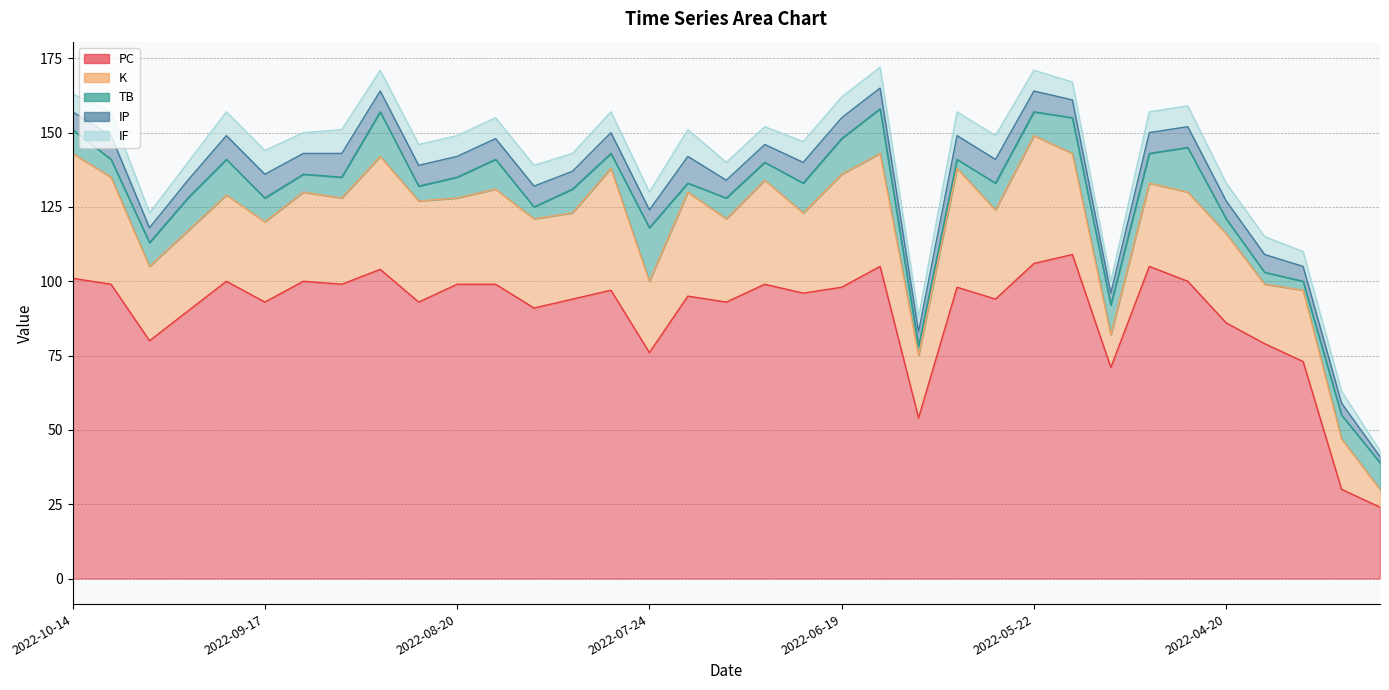

Reading left to right, transcribe all the data shown in this chart.

PC: 2022-10-14=101	2022-10-07=99	2022-10-02=80	2022-09-27=90	2022-09-22=100	2022-09-17=93	2022-09-11=100	2022-09-06=99	2022-09-01=104	2022-08-26=93	2022-08-20=99	2022-08-14=99	2022-08-09=91	2022-08-03=94	2022-07-29=97	2022-07-24=76	2022-07-12=95	2022-07-06=93	2022-06-30=99	2022-06-25=96	2022-06-19=98	2022-06-14=105	2022-06-08=54	2022-06-03=98	2022-05-28=94	2022-05-22=106	2022-05-14=109	2022-05-07=71	2022-04-30=105	2022-04-25=100	2022-04-20=86	2022-04-12=79	2022-04-07=73	2022-04-02=30	2022-03-23=24
K: 2022-10-14=42	2022-10-07=36	2022-10-02=25	2022-09-27=27	2022-09-22=29	2022-09-17=27	2022-09-11=30	2022-09-06=29	2022-09-01=38	2022-08-26=34	2022-08-20=29	2022-08-14=32	2022-08-09=30	2022-08-03=29	2022-07-29=41	2022-07-24=24	2022-07-12=35	2022-07-06=28	2022-06-30=35	2022-06-25=27	2022-06-19=38	2022-06-14=38	2022-06-08=21	2022-06-03=40	2022-05-28=30	2022-05-22=43	2022-05-14=34	2022-05-07=11	2022-04-30=28	2022-04-25=30	2022-04-20=30	2022-04-12=20	2022-04-07=24	2022-04-02=17	2022-03-23=6
TB: 2022-10-14=8	2022-10-07=6	2022-10-02=8	2022-09-27=11	2022-09-22=12	2022-09-17=8	2022-09-11=6	2022-09-06=7	2022-09-01=15	2022-08-26=5	2022-08-20=7	2022-08-14=10	2022-08-09=4	2022-08-03=8	2022-07-29=5	2022-07-24=18	2022-07-12=3	2022-07-06=7	2022-06-30=6	2022-06-25=10	2022-06-19=12	2022-06-14=15	2022-06-08=3	2022-06-03=3	2022-05-28=9	2022-05-22=8	2022-05-14=12	2022-05-07=10	2022-04-30=10	2022-04-25=15	2022-04-20=5	2022-04-12=4	2022-04-07=3	2022-04-02=8	2022-03-23=9
IP: 2022-10-14=6	2022-10-07=8	2022-10-02=5	2022-09-27=6	2022-09-22=8	2022-09-17=8	2022-09-11=7	2022-09-06=8	2022-09-01=7	2022-08-26=7	2022-08-20=7	2022-08-14=7	2022-08-09=7	2022-08-03=6	2022-07-29=7	2022-07-24=6	2022-07-12=9	2022-07-06=6	2022-06-30=6	2022-06-25=7	2022-06-19=7	2022-06-14=7	2022-06-08=5	2022-06-03=8	2022-05-28=8	2022-05-22=7	2022-05-14=6	2022-05-07=4	2022-04-30=7	2022-04-25=7	2022-04-20=6	2022-04-12=6	2022-04-07=5	2022-04-02=4	2022-03-23=2
IF: 2022-10-14=6	2022-10-07=8	2022-10-02=5	2022-09-27=6	2022-09-22=8	2022-09-17=8	2022-09-11=7	2022-09-06=8	2022-09-01=7	2022-08-26=7	2022-08-20=7	2022-08-14=7	2022-08-09=7	2022-08-03=6	2022-07-29=7	2022-07-24=6	2022-07-12=9	2022-07-06=6	2022-06-30=6	2022-06-25=7	2022-06-19=7	2022-06-14=7	2022-06-08=5	2022-06-03=8	2022-05-28=8	2022-05-22=7	2022-05-14=6	2022-05-07=4	2022-04-30=7	2022-04-25=7	2022-04-20=6	2022-04-12=6	2022-04-07=5	2022-04-02=4	2022-03-23=2